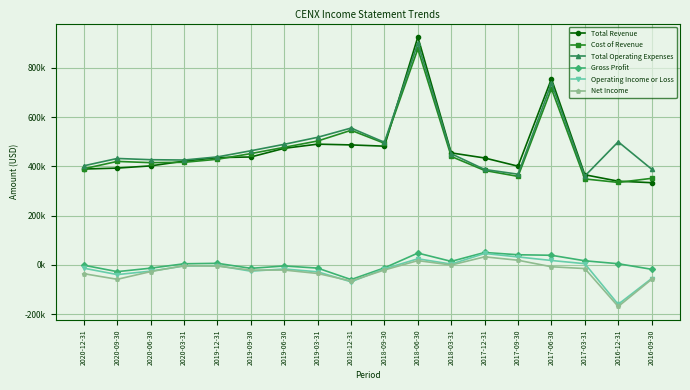

Reading left to right, extract all data points from this chart.

Total Revenue: 389100	392900	401900	421200	435400	438000	473100	490000	486900	481800	924500	454500	433900	400600	754600	365800	339800	333700
Cost of Revenue: 390300	420000	414900	416400	428700	451700	477200	502800	546200	493600	876300	440000	383300	359200	715300	348900	334800	351300
Total Operating Expenses: 402300	432000	426900	425600	438300	463200	489400	517800	555300	497400	899500	451000	387300	368100	736500	360600	499500	388700
Gross Profit: -1200	-27100	-13000	4800	6700	-13700	-4100	-12800	-59300	-11800	48200	14500	50600	41400	39300	16900	5000	-17600
Operating Income or Loss: -13200	-39100	-25000	-4400	-2900	-25200	-16300	-27800	-68400	-15600	25000	3500	46600	32500	18100	5200	-159700	-55000
Net Income: -35500	-58200	-26900	-2700	-4800	-20700	-20700	-34600	-65000	-20300	17600	-300	32900	19100	-7300	-14600	-168500	-58300